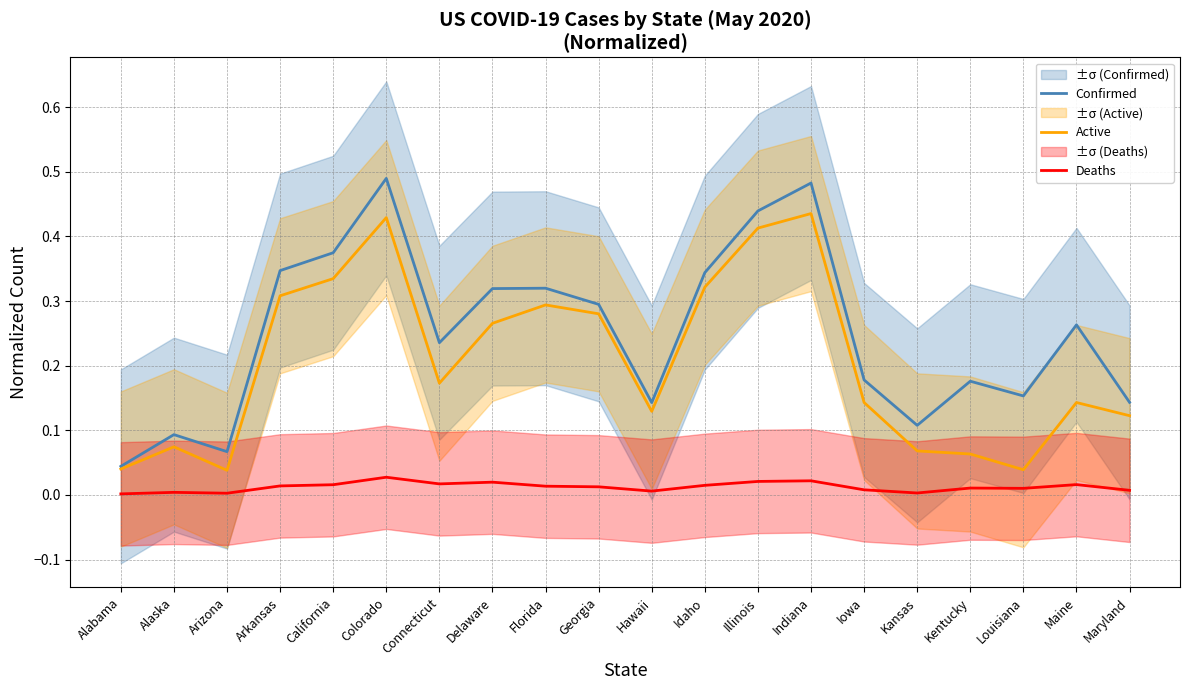

In Deaths, how many points are higher than both neighbors (excluding endpoints)?

6